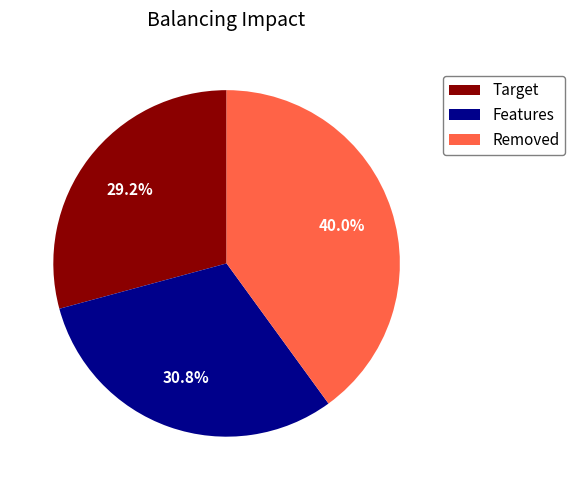

To the nearest percent, what is the average slice percentage?

33%